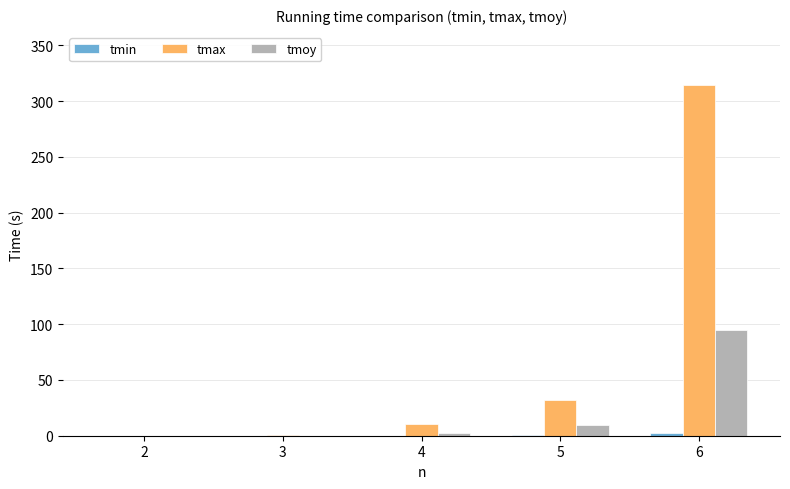

True or false: tmoy has a value of 9.2 at 5.

True